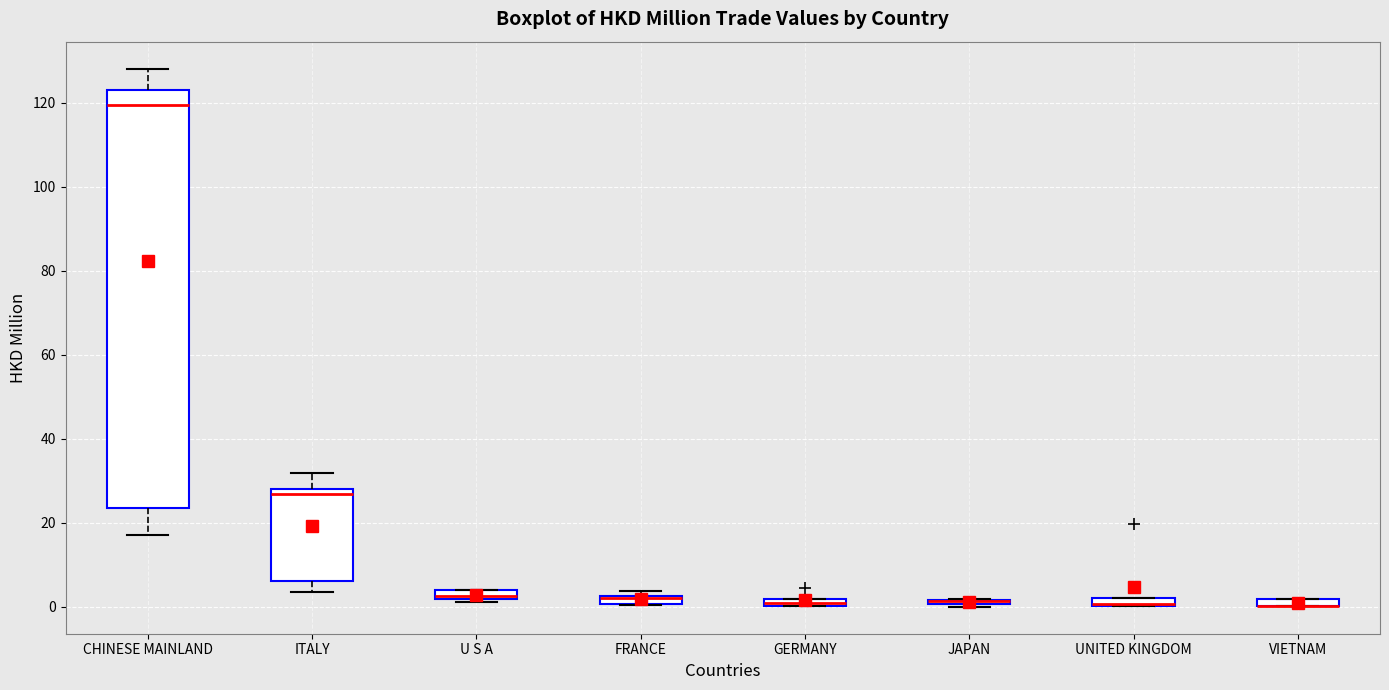

Where is the upper edge of the box for FRANCE on the y-axis? The values are not printed on the chart, so give them approximately, as read against the axis.

2